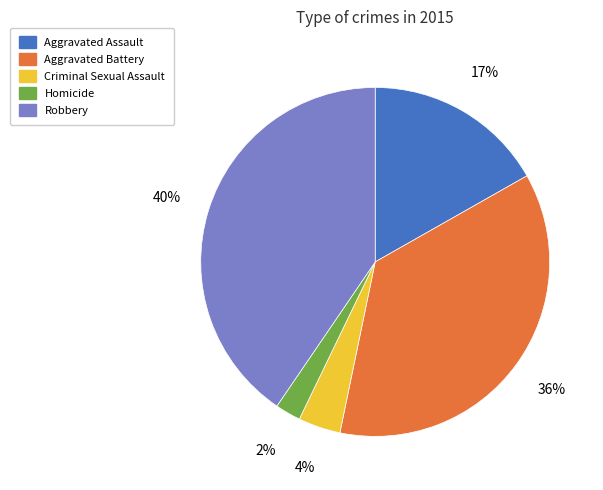

Combined, do Robbery and Aggravated Assault account for over 50%?

Yes